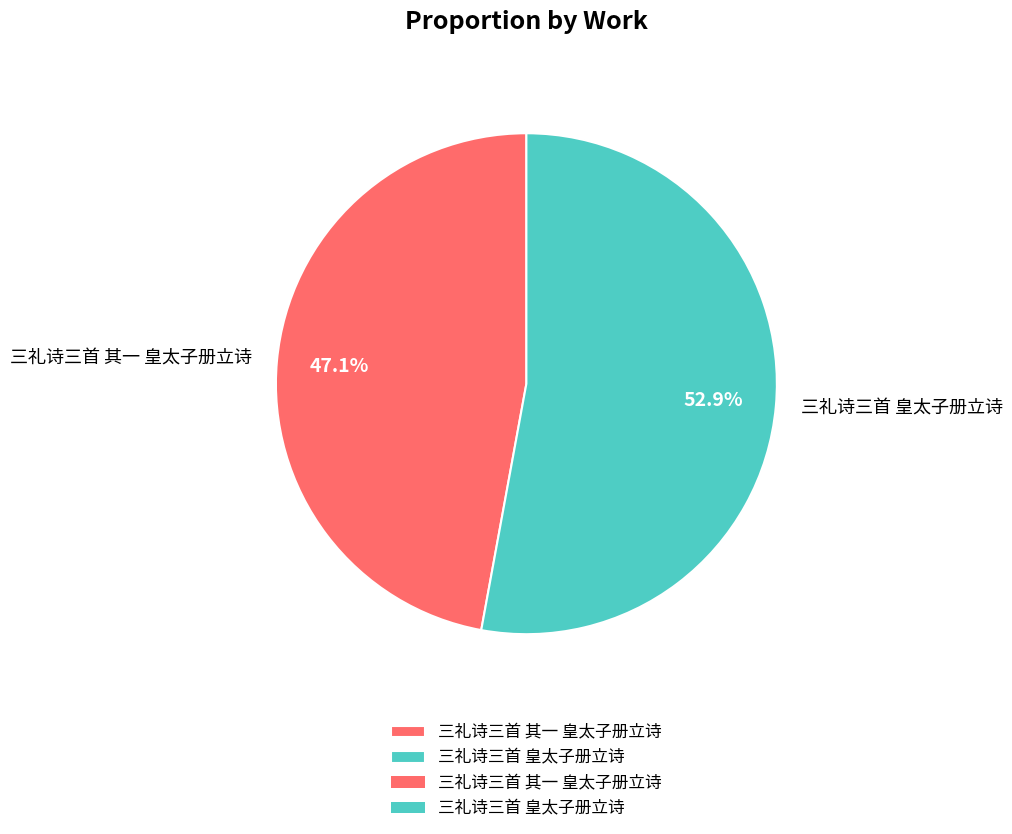

What is the majority slice?

三礼诗三首 皇太子册立诗